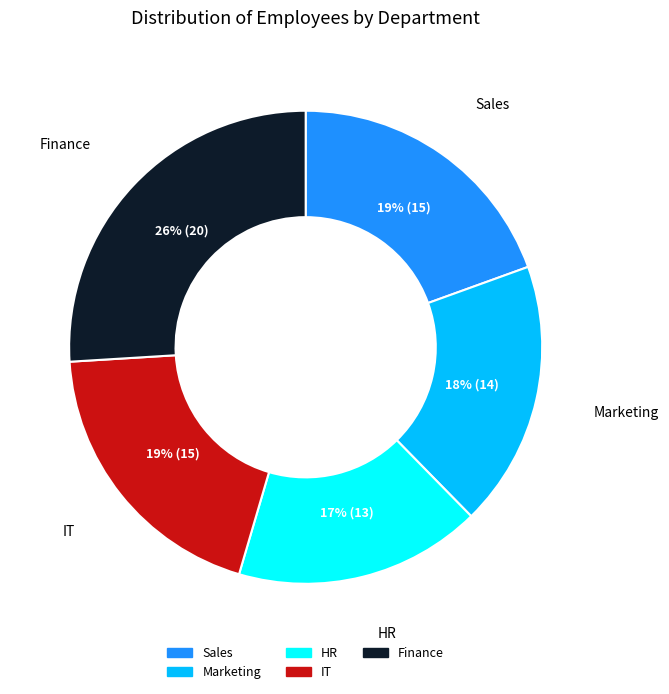

Is there any slice that represents more than half of the pie?

No